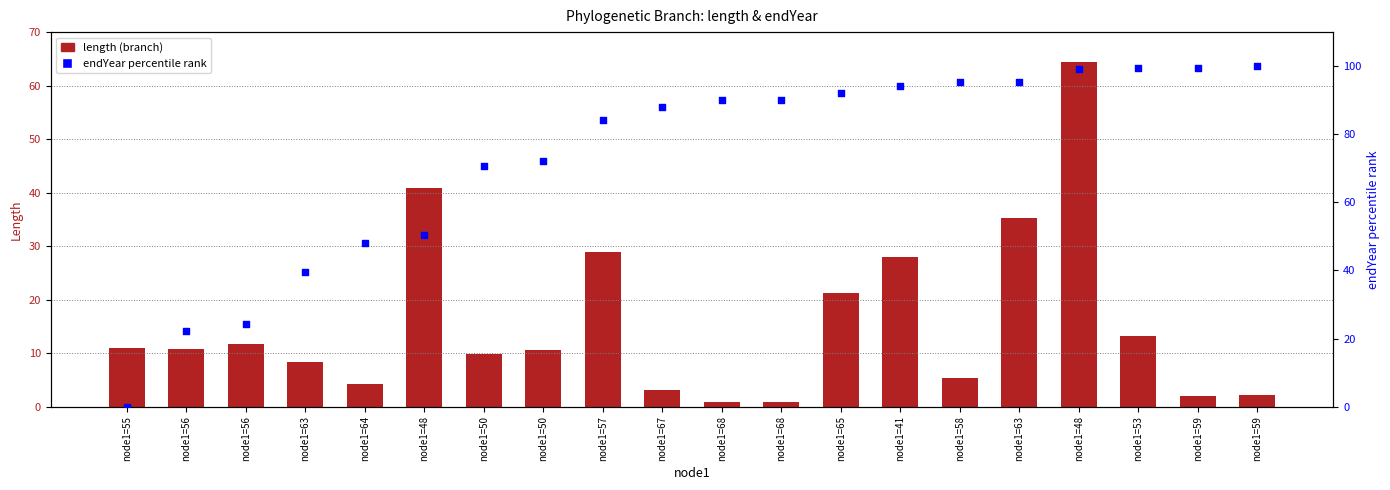

Which series has the largest total across all categories?

endYear percentile